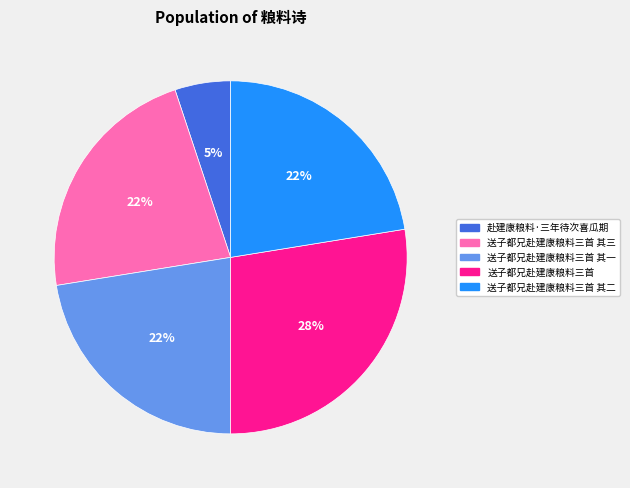

To the nearest percent, what is the average slice percentage?

20%